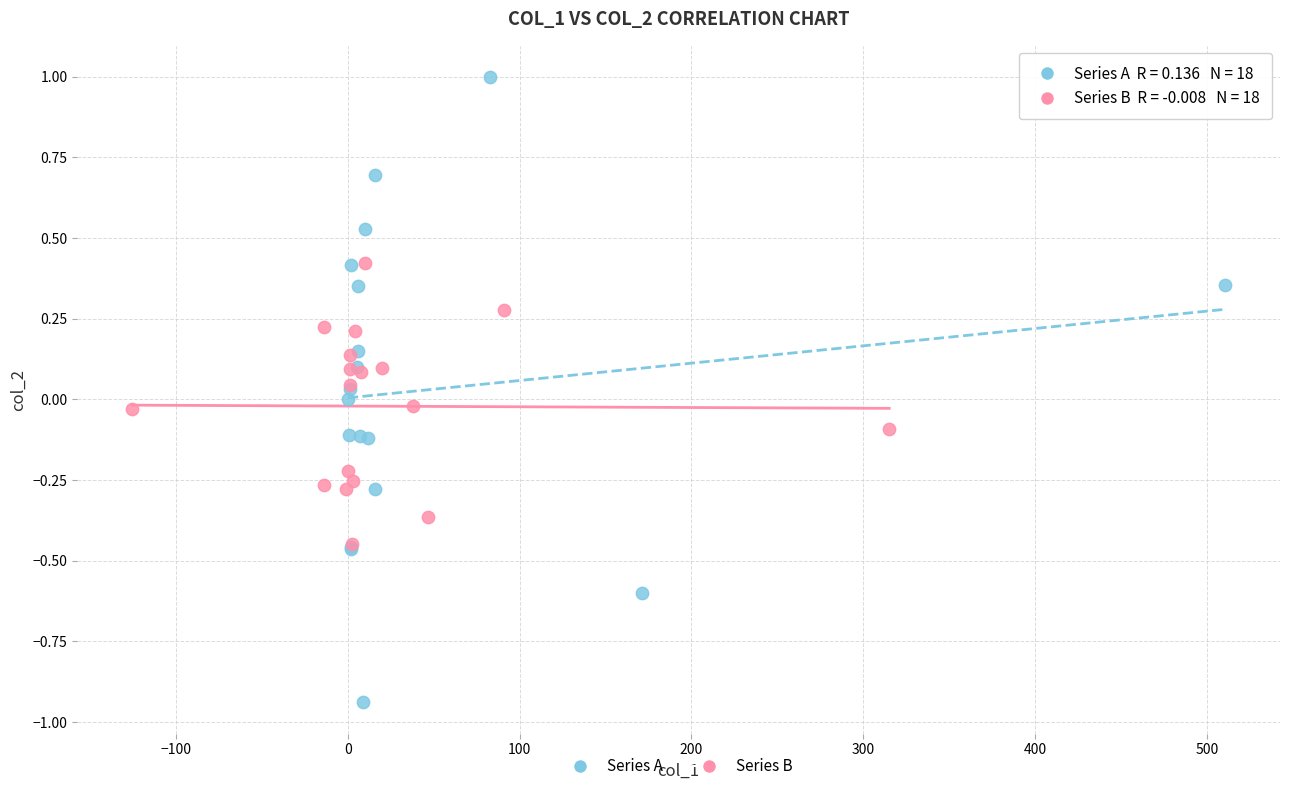

Which series has the largest Y range (max minus min)?

Series A